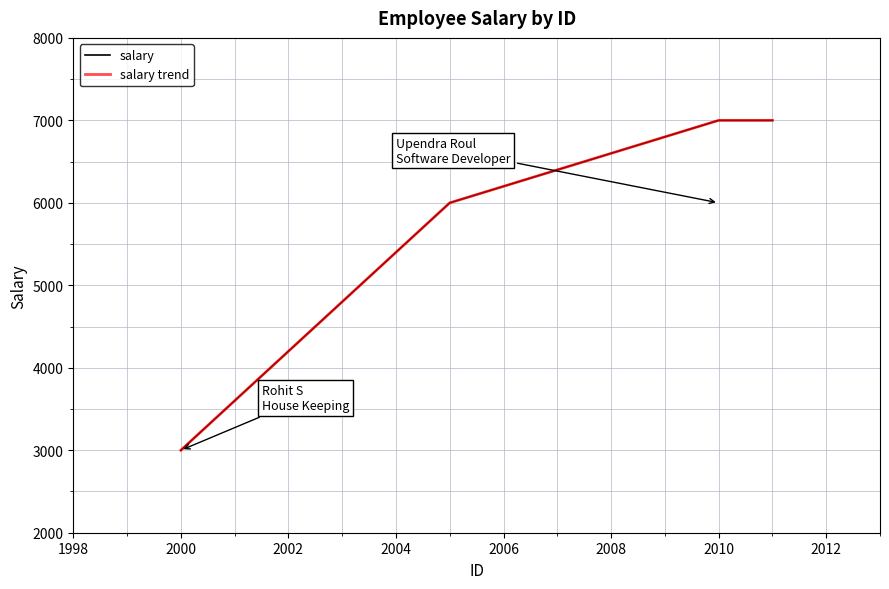

Is this an area chart (filled region under the line)?

No